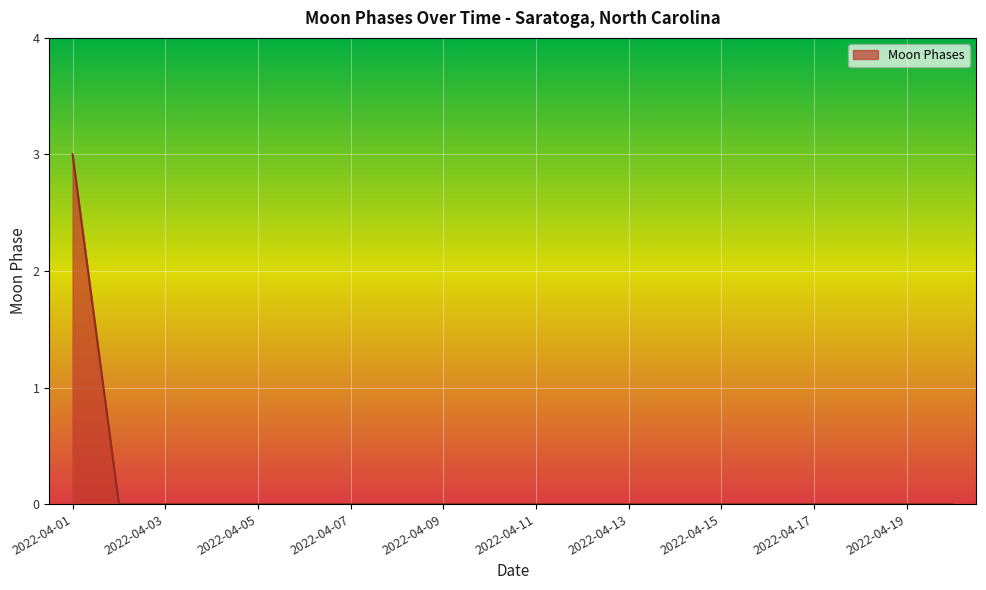

What is the maximum value shown in the chart?

3